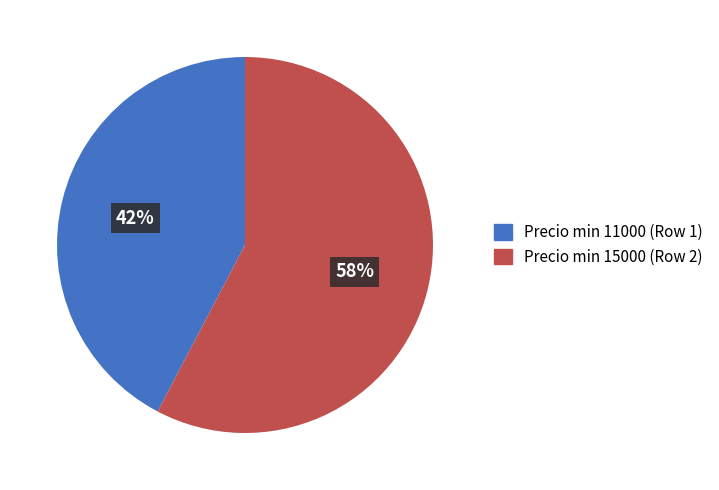

True or false: Precio min 15000 (Row 2) accounts for 58% of the total.

True